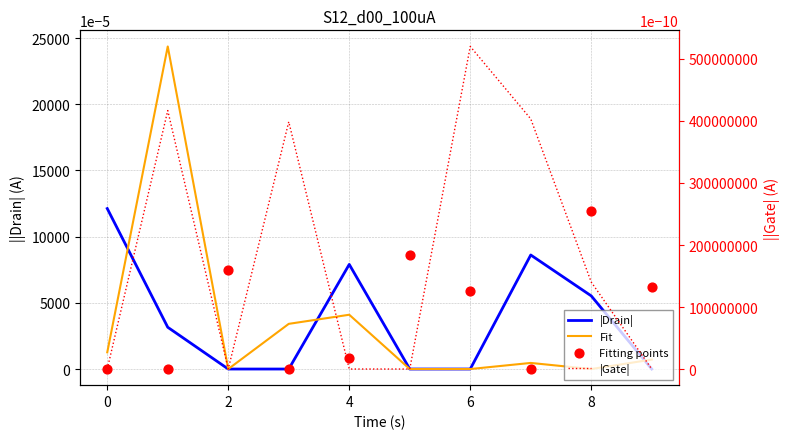

Which series has the widest spread of Y values?

Fit